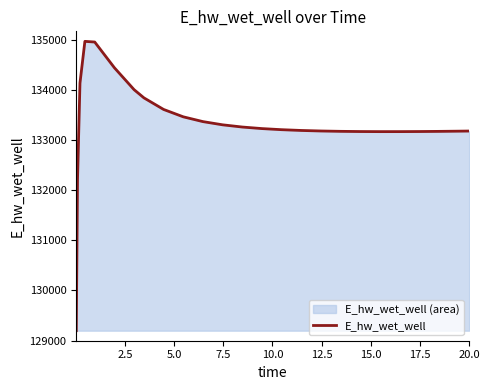

What is the greatest value displayed?

134965.7